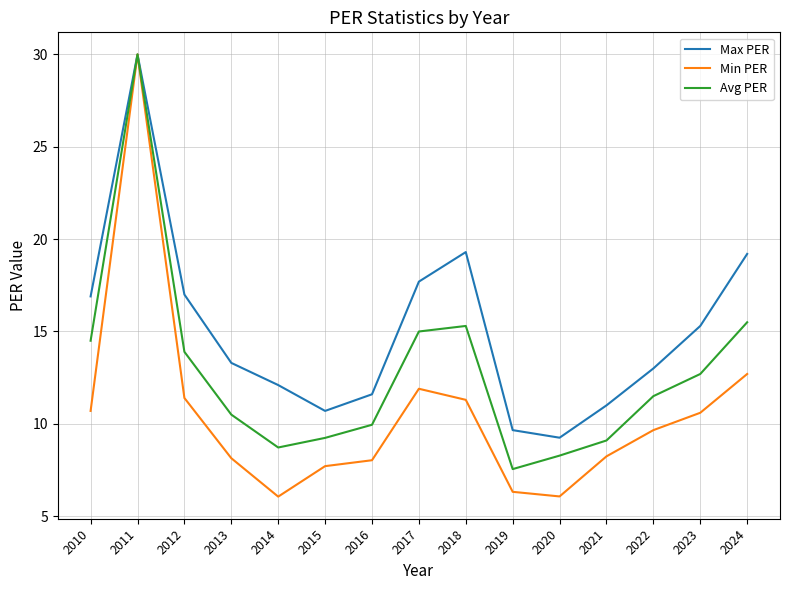

At which category is the sum across all series the highest?

2011